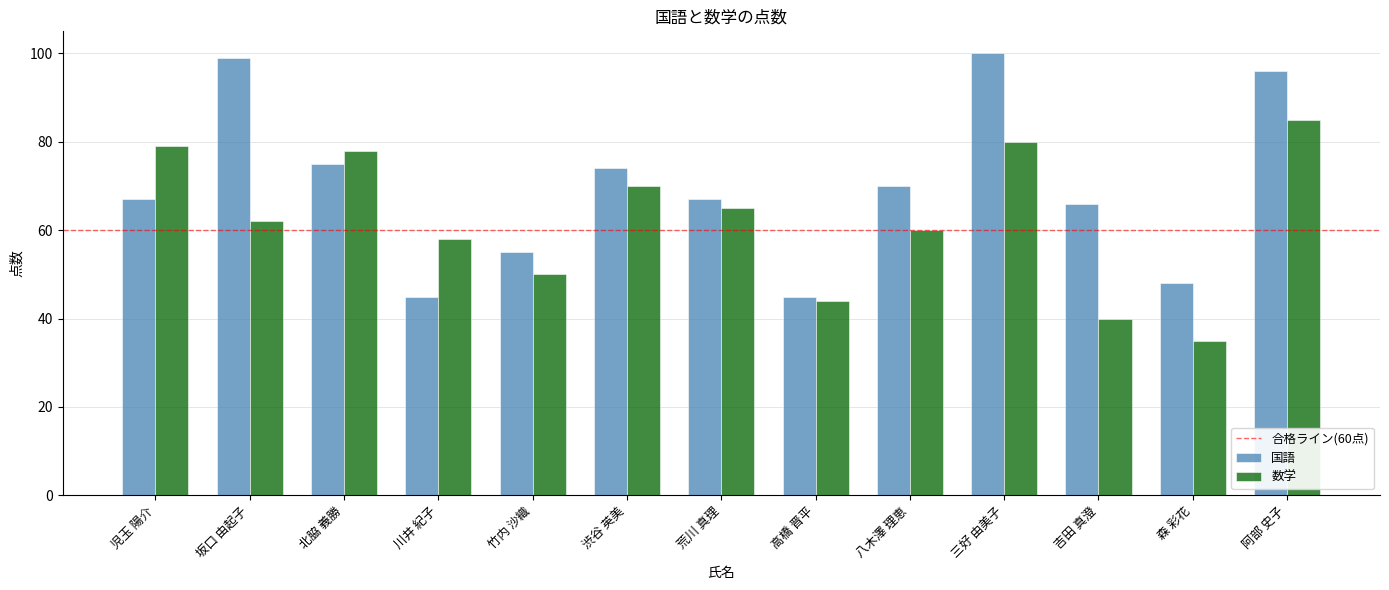

What position from the right is 阿部 史子?

1